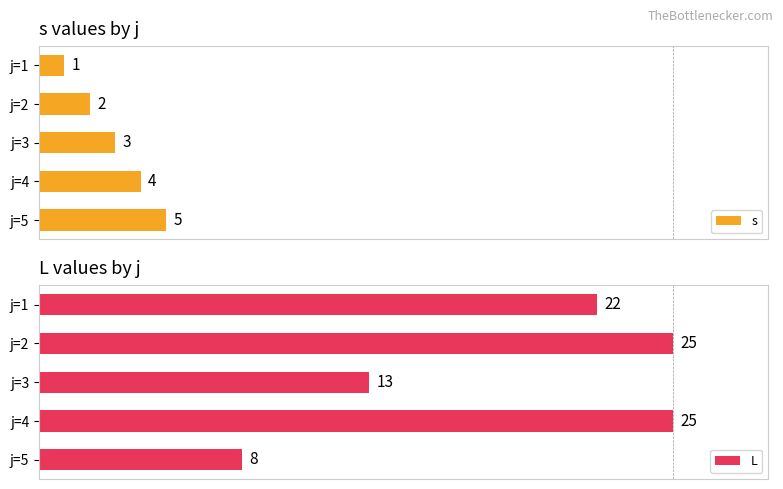

At which label is L closest to 16?

j=3